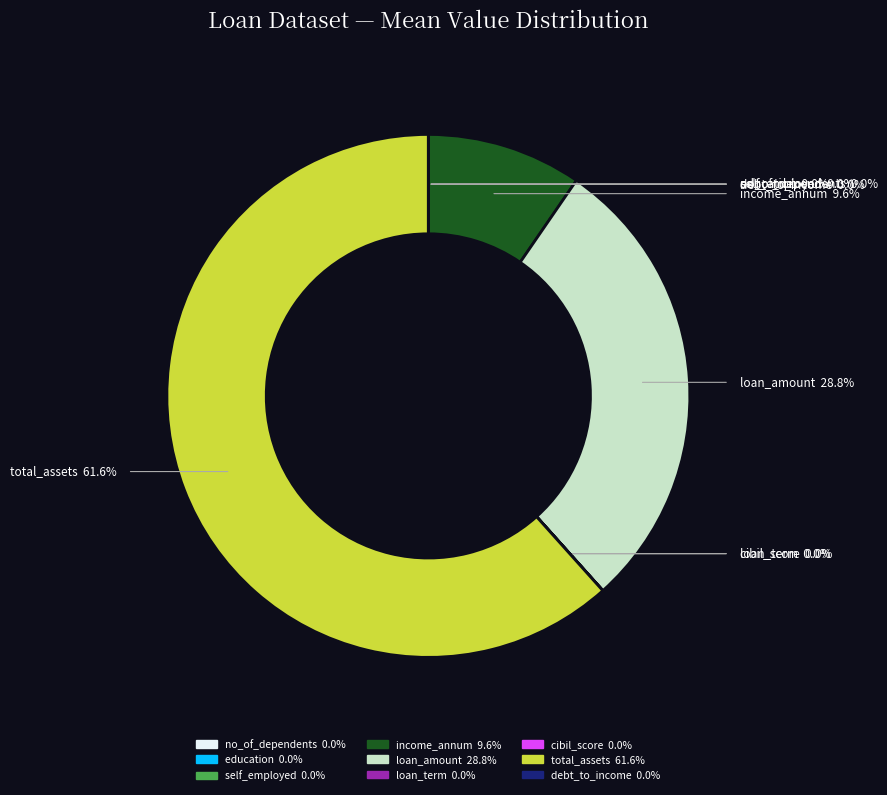

Which slice is the largest?

total_assets